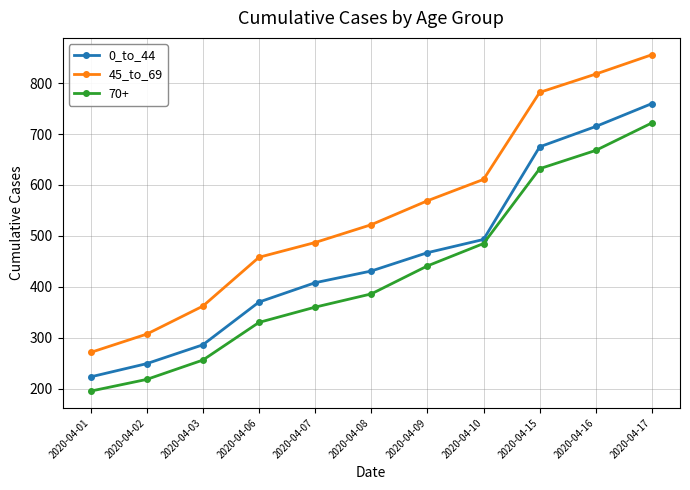

At which label is 45_to_69 closest to 563?

2020-04-09